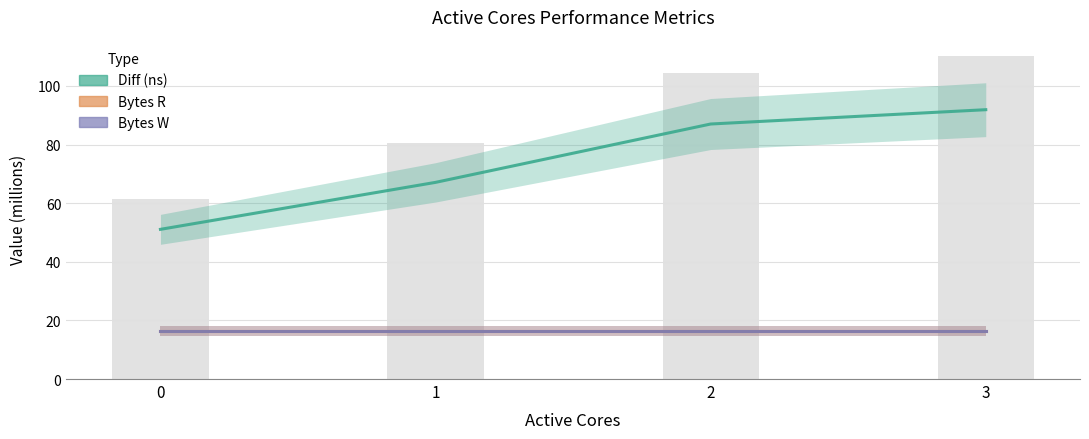

Which series has the largest range (max minus min)?

Diff (ns)